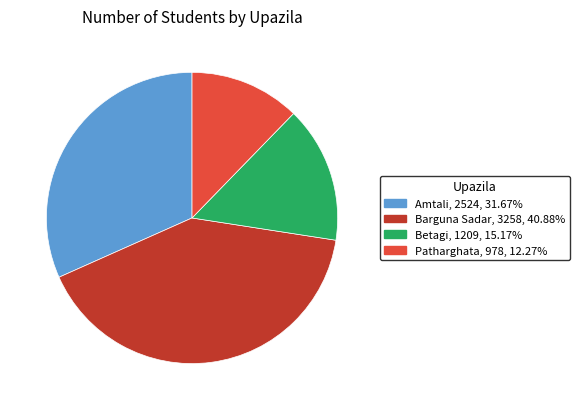

Do Amtali and Betagi together represent more than half of the pie?

No